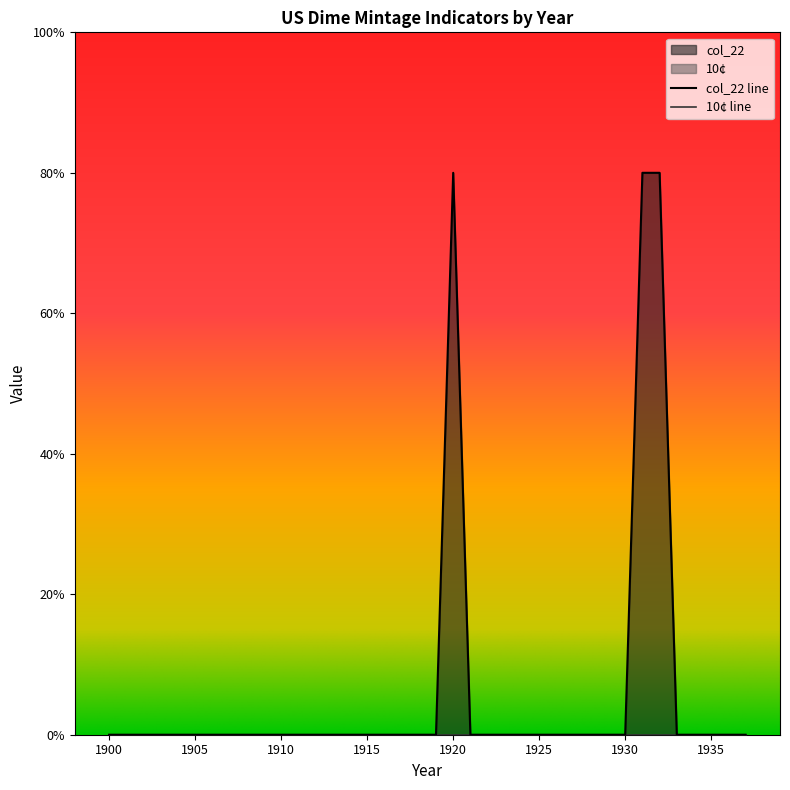

Is it true that the value at 1902 is -33?

False